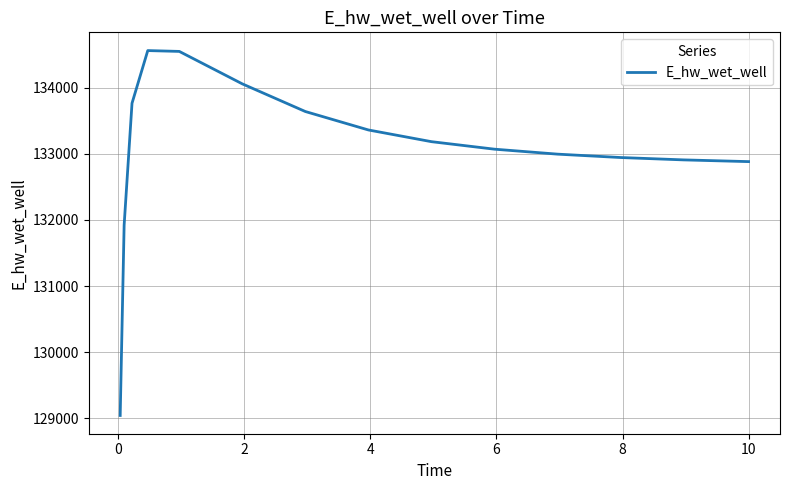

What is the difference between the maximum and minimum values?

5515.3